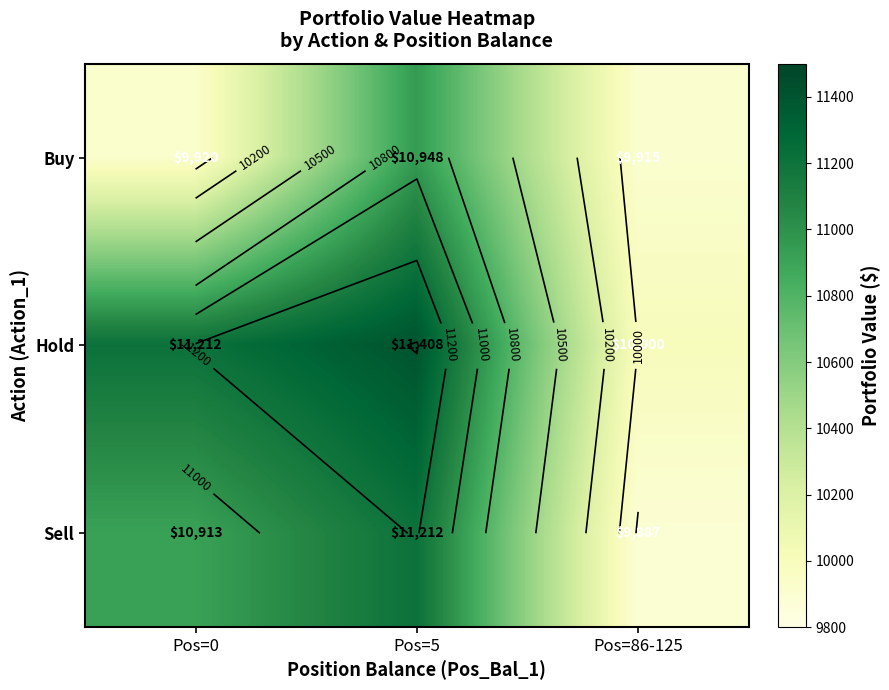

What is the minimum value shown in the chart?

9887.1